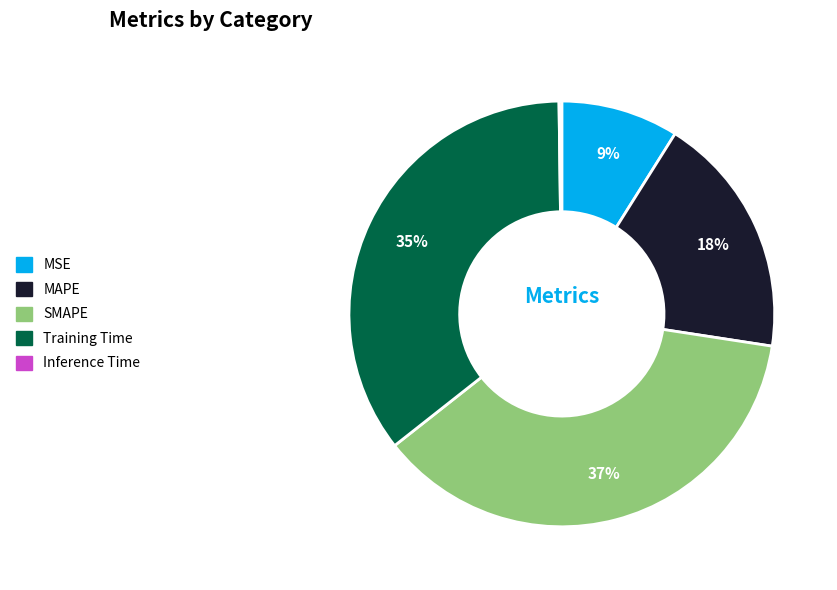

Is MAPE the majority of the pie?

No